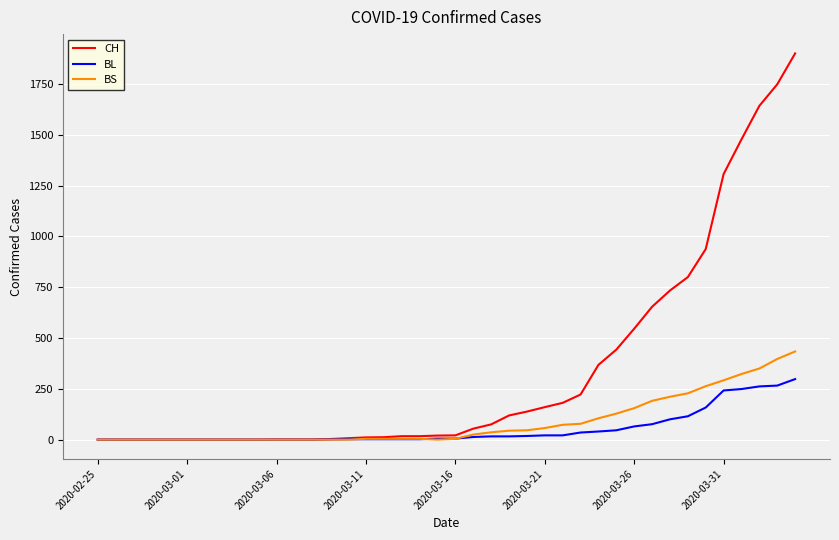

List the series in order of their peak value, lowest first.

BL, BS, CH